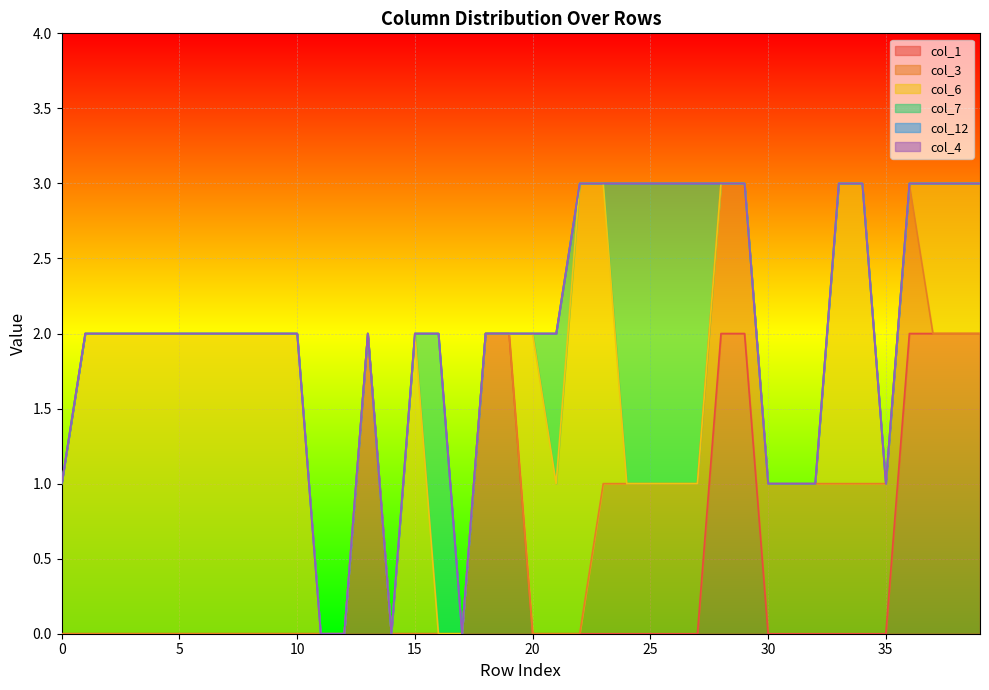

True or false: col_4 and col_3 cross at least once.

False